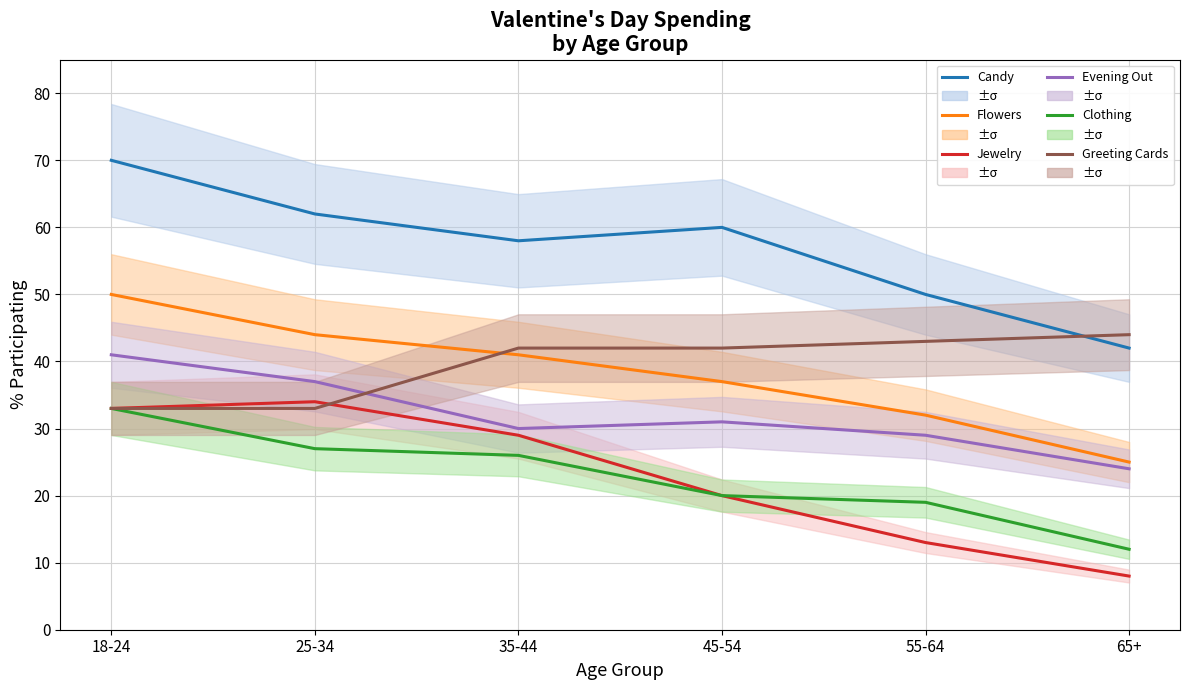

Where is the first local minimum for Candy?

35-44